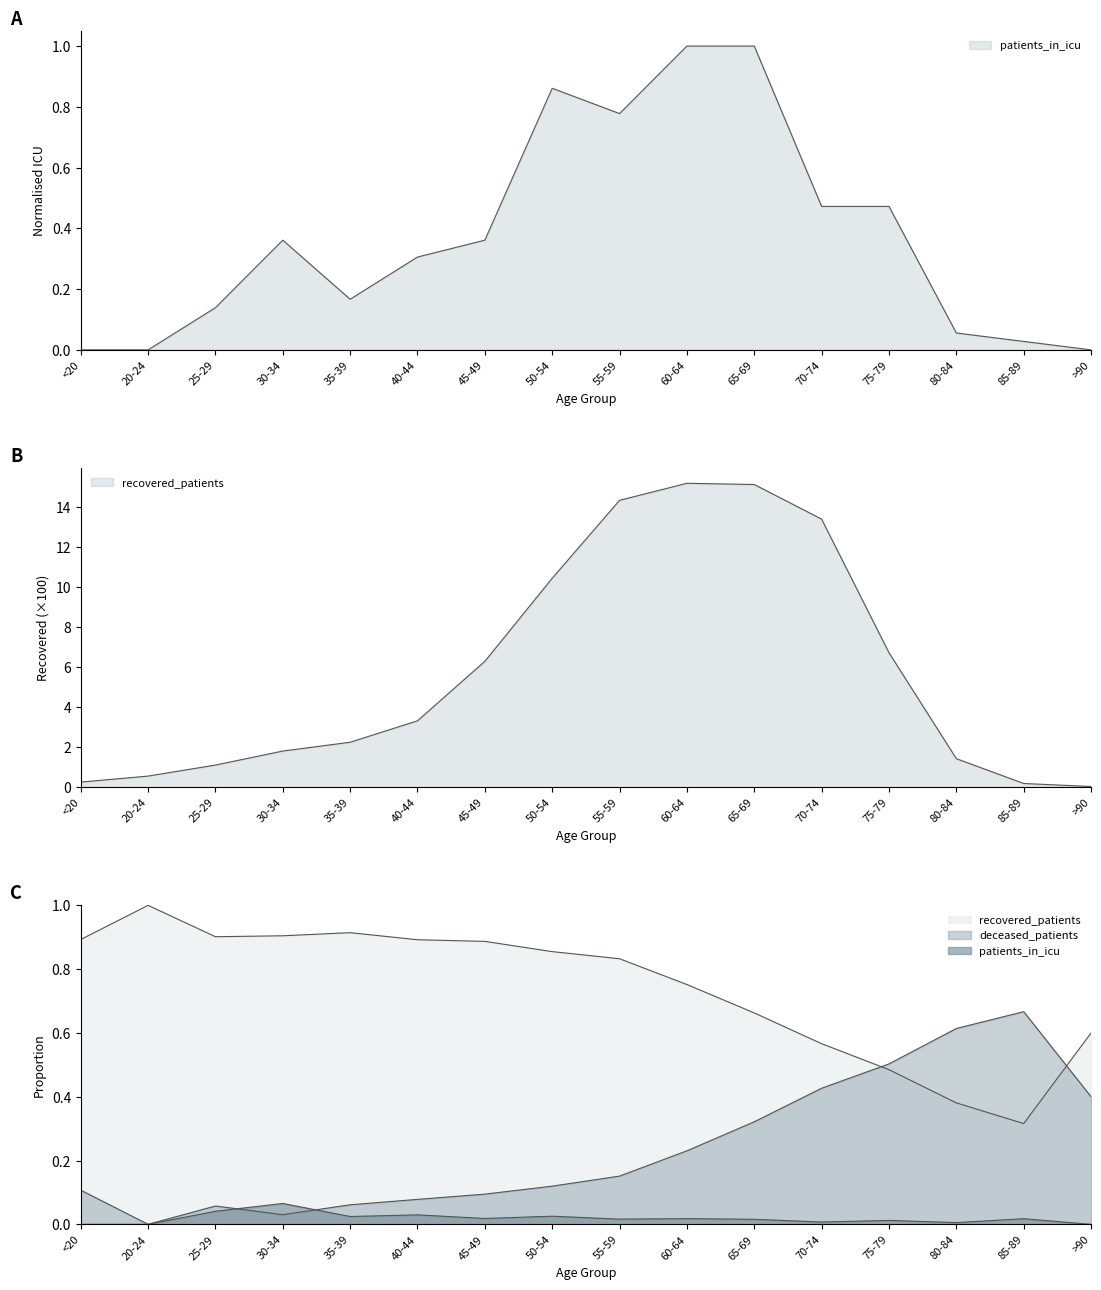

True or false: patients_in_icu and recovered_patients cross at least once.

False